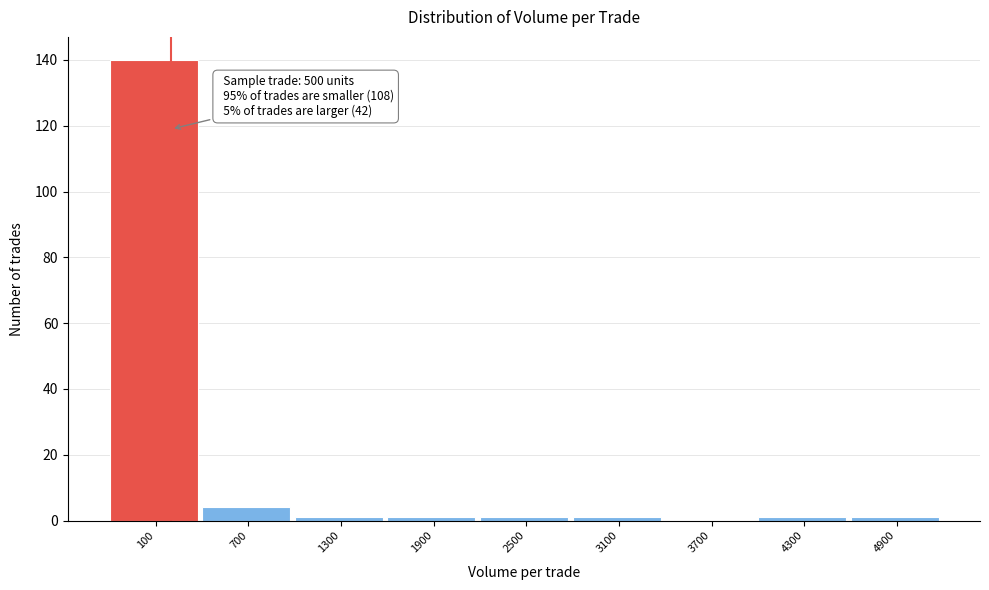

Reading left to right, list all the values displayed in this chart.

100=140	700=4	1300=1	1900=1	2500=1	3100=1	3700=0	4300=1	4900=1